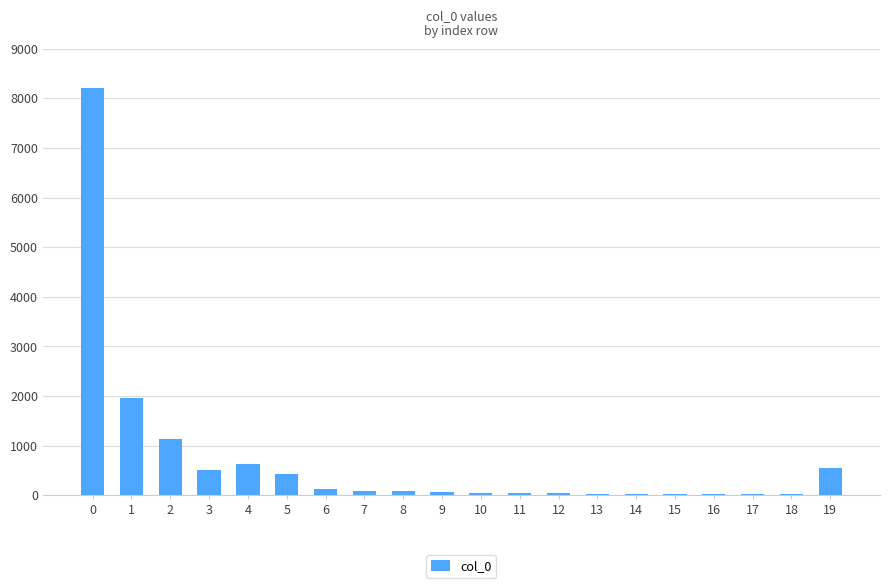

The value at 0 is 8203. True or false?

True